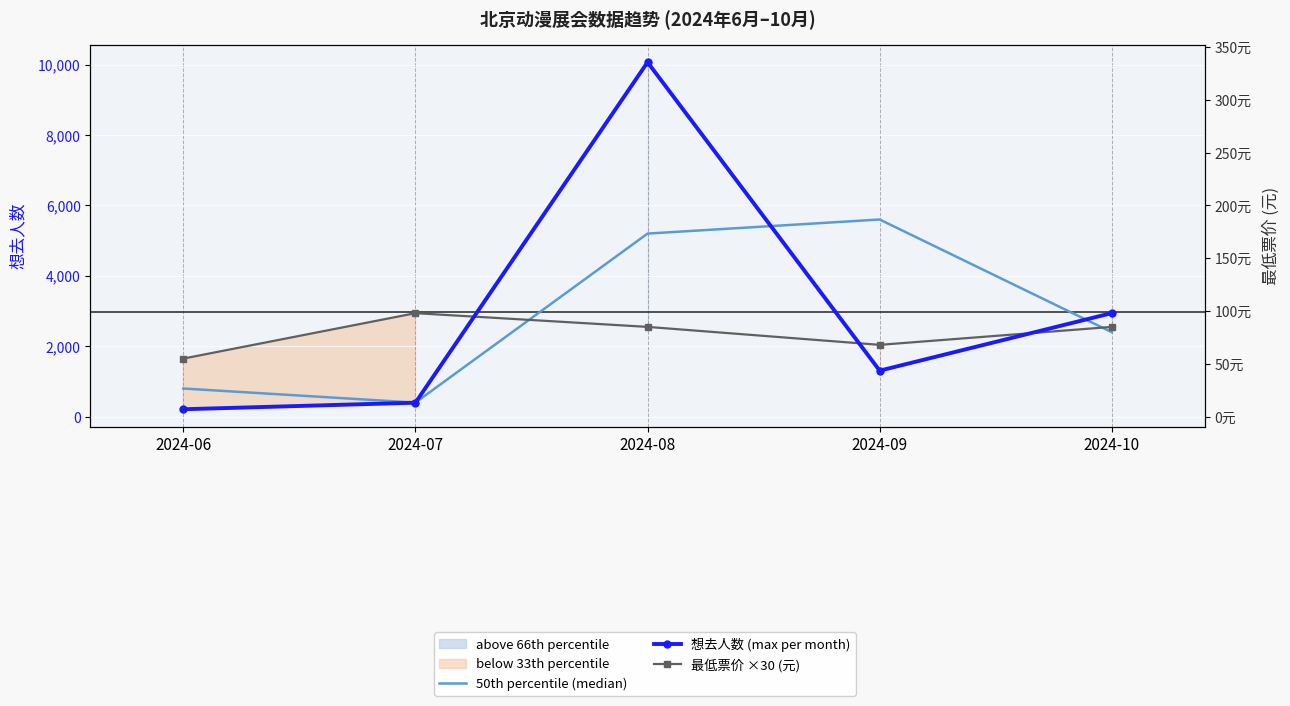

Which series changed the most between 2024-08 and 2024-10?

想去人数 (max per month)